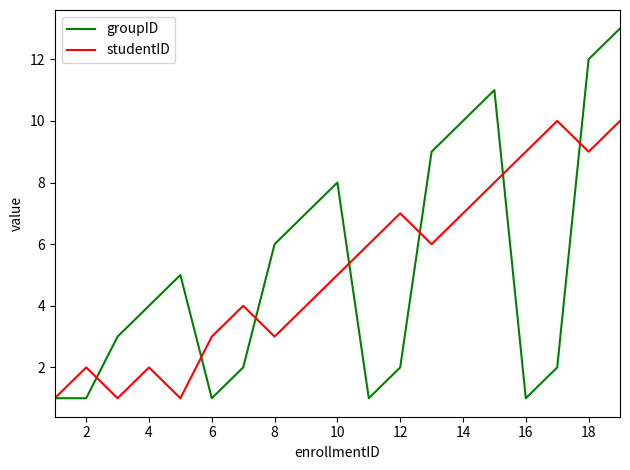

Rank the series by their maximum value, from lowest to highest.

studentID, groupID